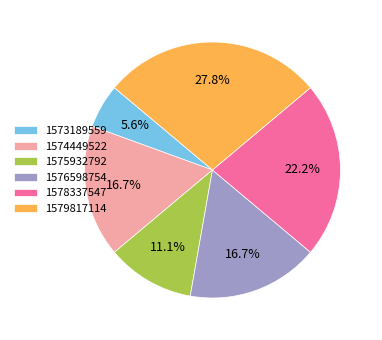

Count the number of slices in the pie.

6